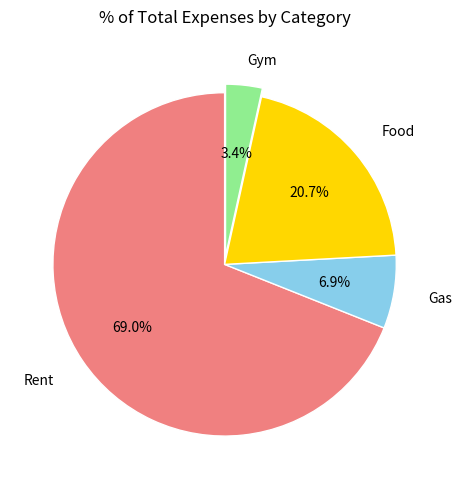

To the nearest percent, what percentage of the pie is Food?

21%